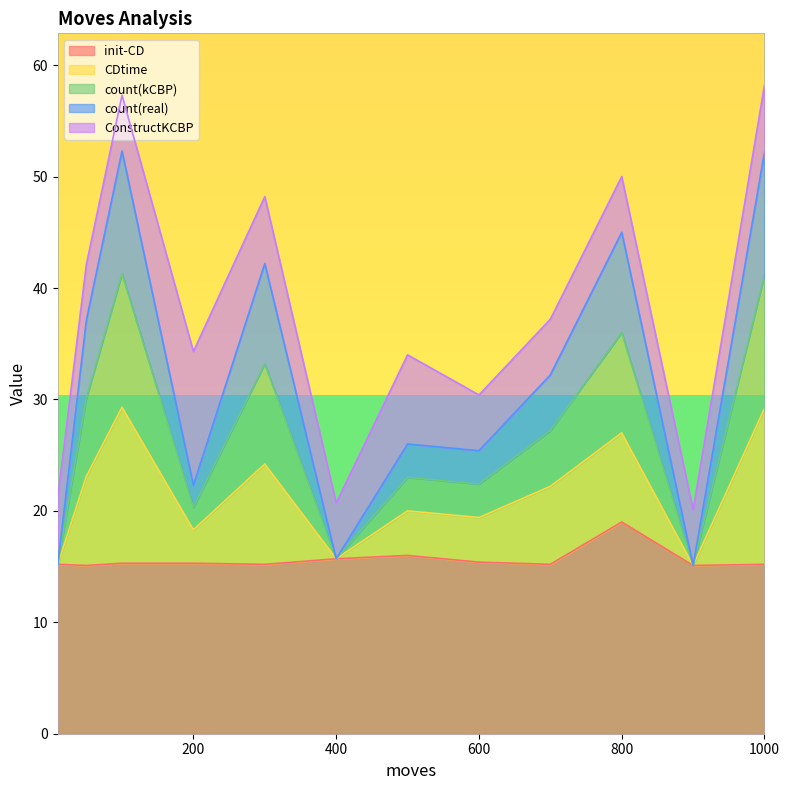

The value of init-CD at 600 is 21.1. True or false?

False